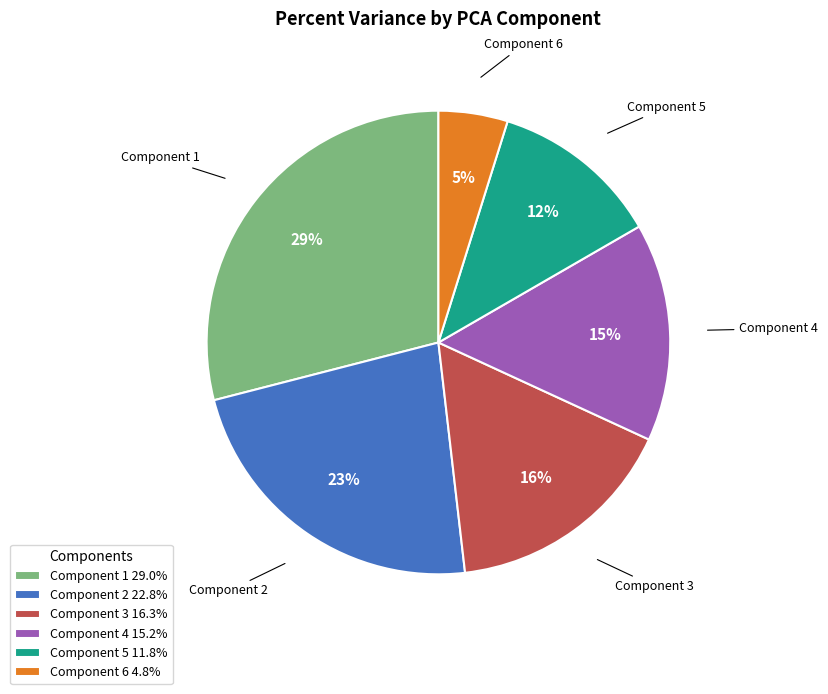

Does Component 1 represent more than half of the total?

No